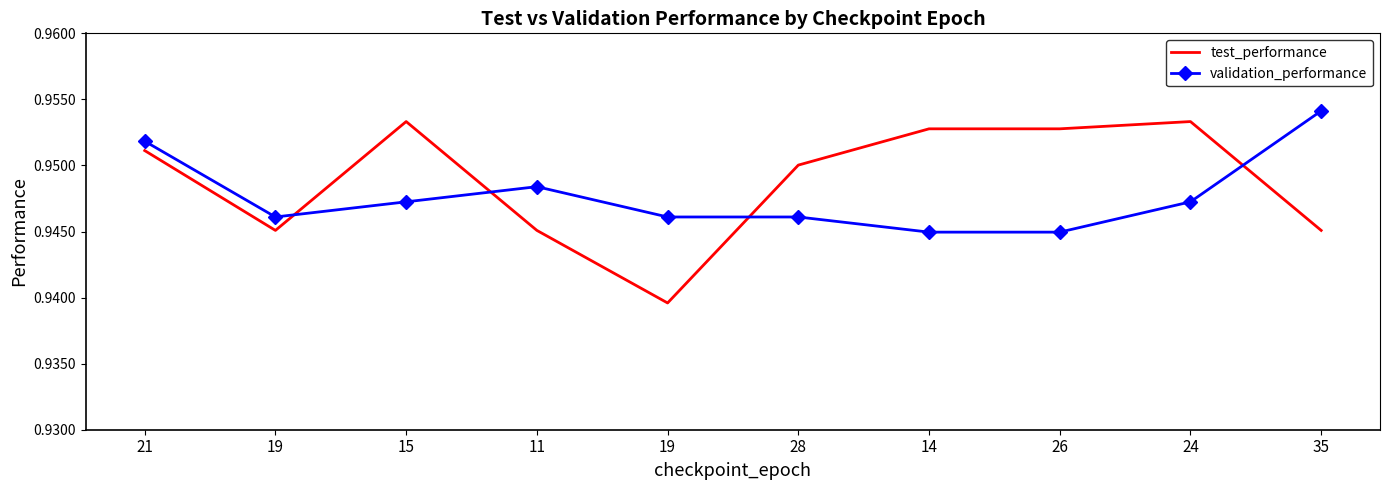

What are all the series names shown in the legend?

test_performance, validation_performance